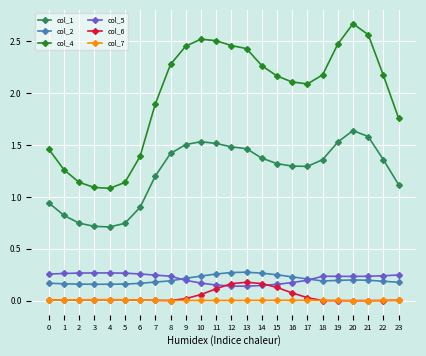

What are all the series names shown in the legend?

col_1, col_2, col_4, col_5, col_6, col_7